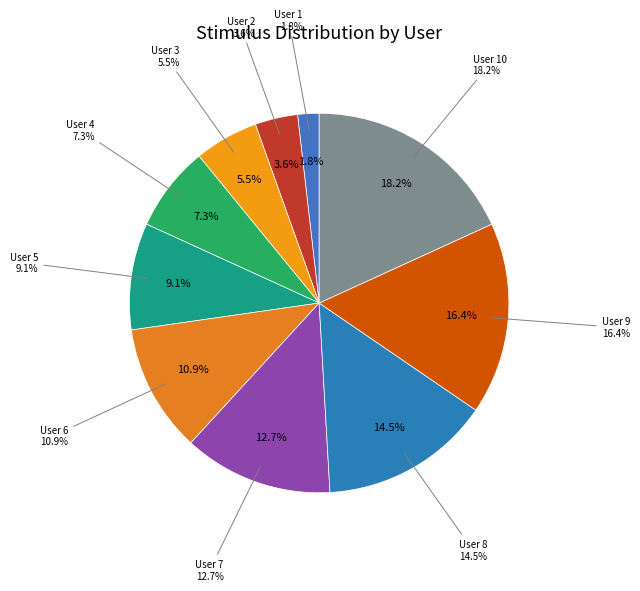

Which slice is the largest?

User 10